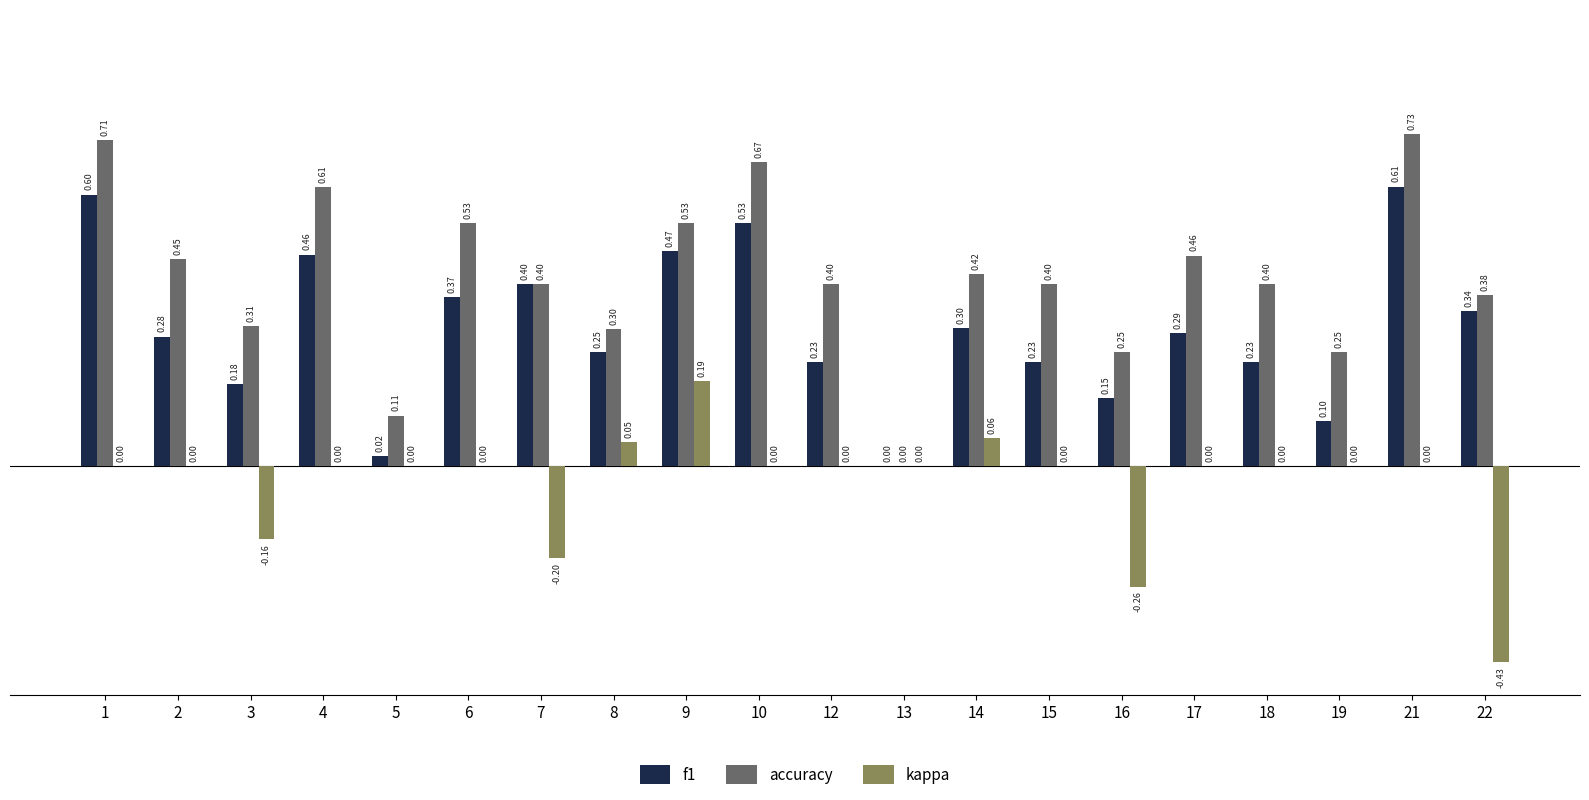

What is the sum of the f1 values at 15 and 22?

0.6